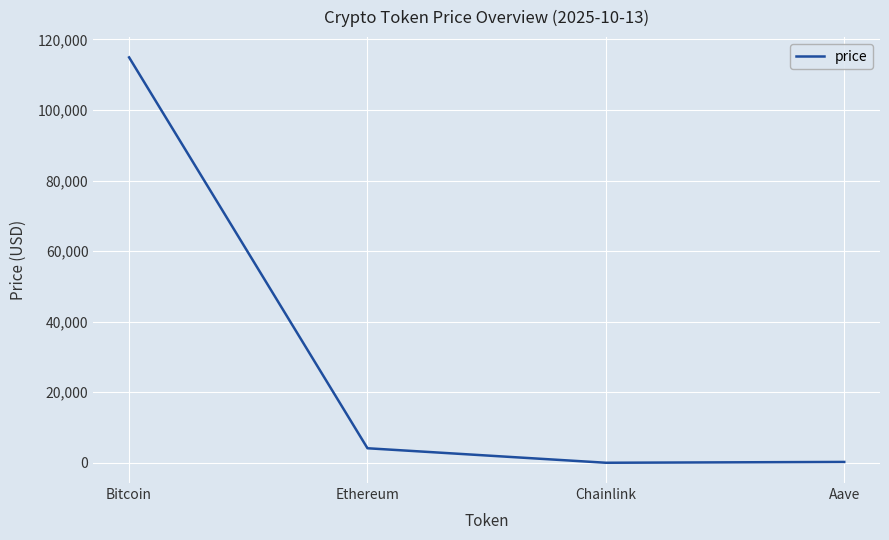

True or false: there are more than 1 points higher than both neighbors.

False